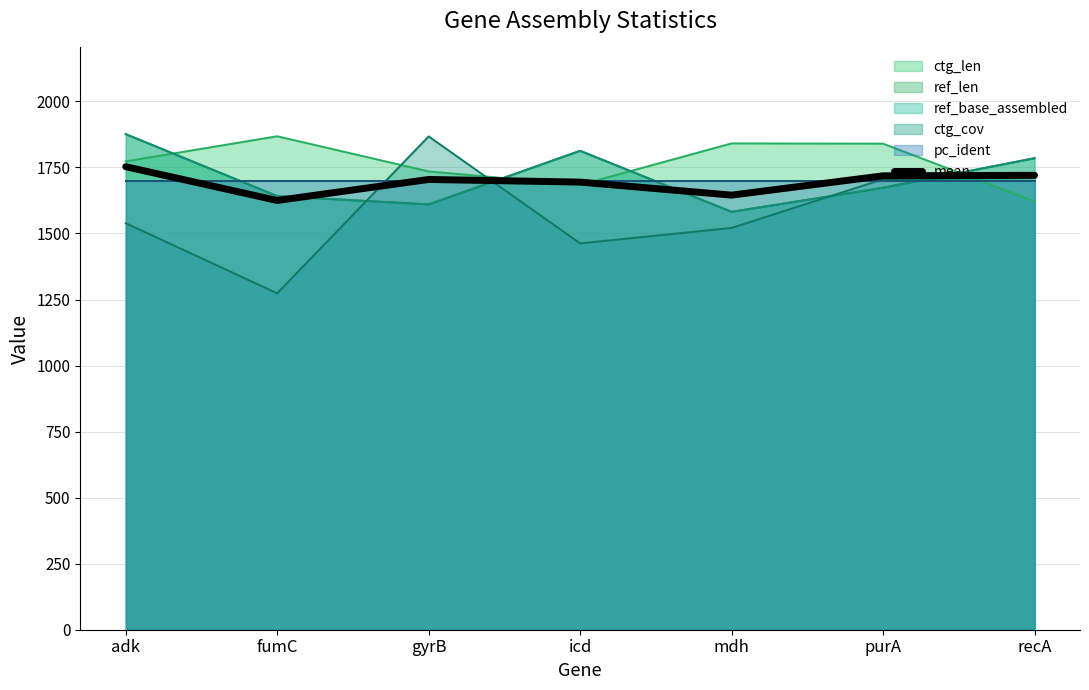

List the labels in order of value, largest first.

adk, recA, purA, gyrB, icd, mdh, fumC